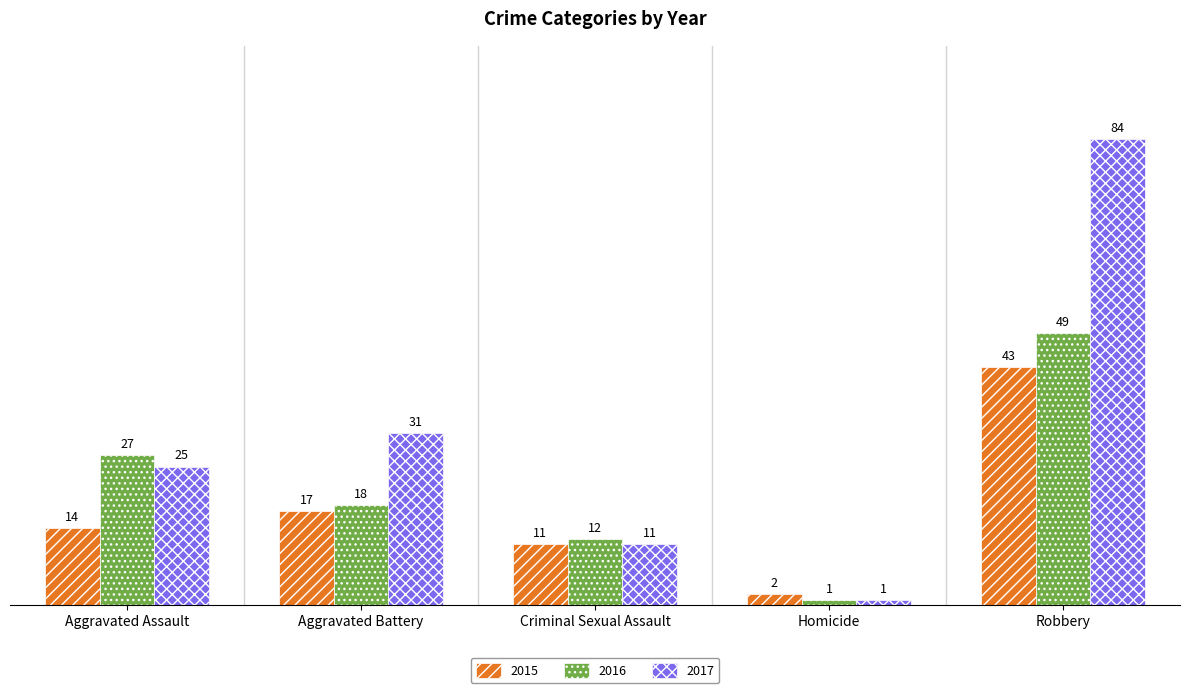

What are all the series names shown in the legend?

2015, 2016, 2017